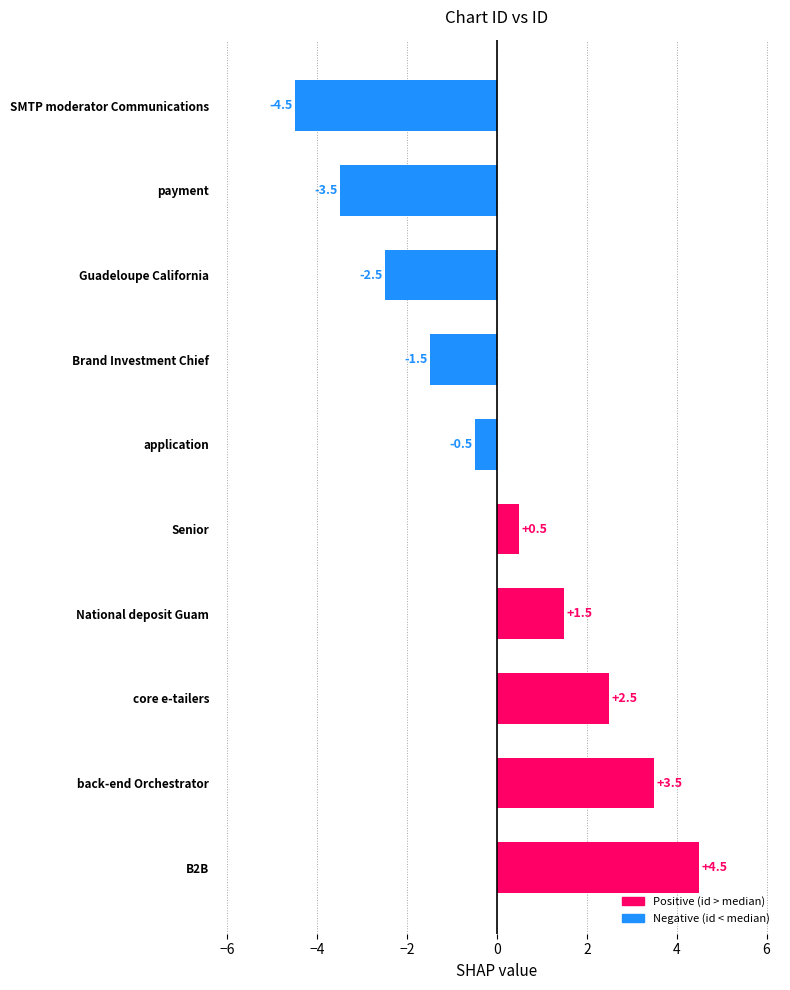

What is the maximum value shown in the chart?

4.5